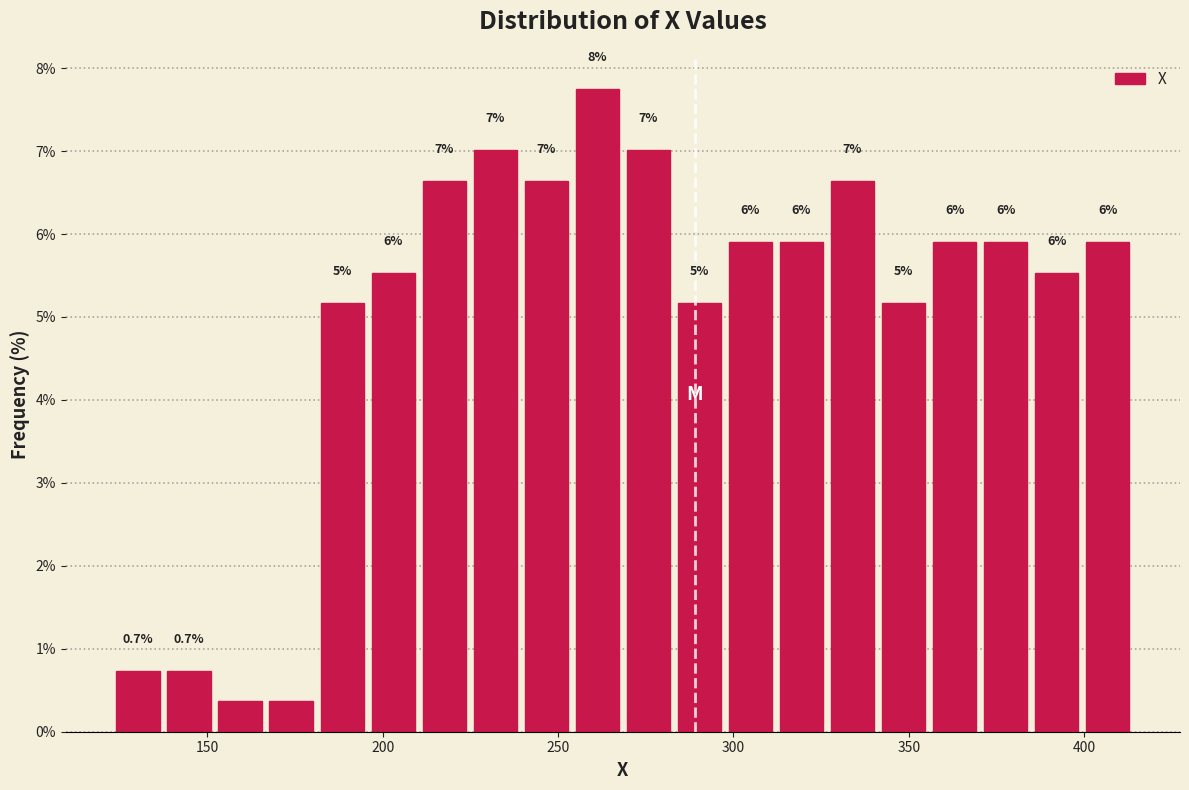

Around what value on the x-axis is the tallest bar? Give the approximate position of its centre, as read against the axis.

260